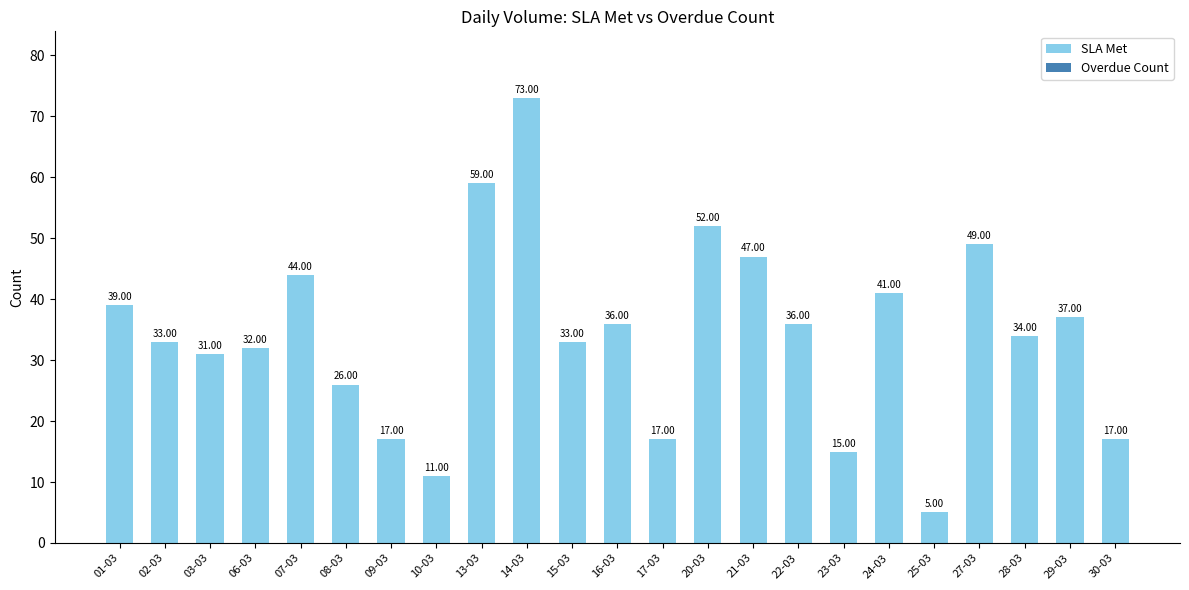

What is the difference between the maximum and second lowest values?

62